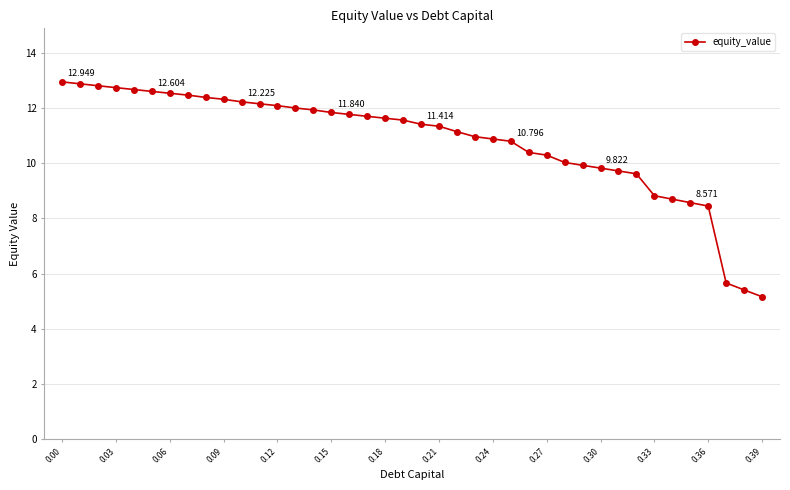

Where is the data nearest to the value 9?

0.33